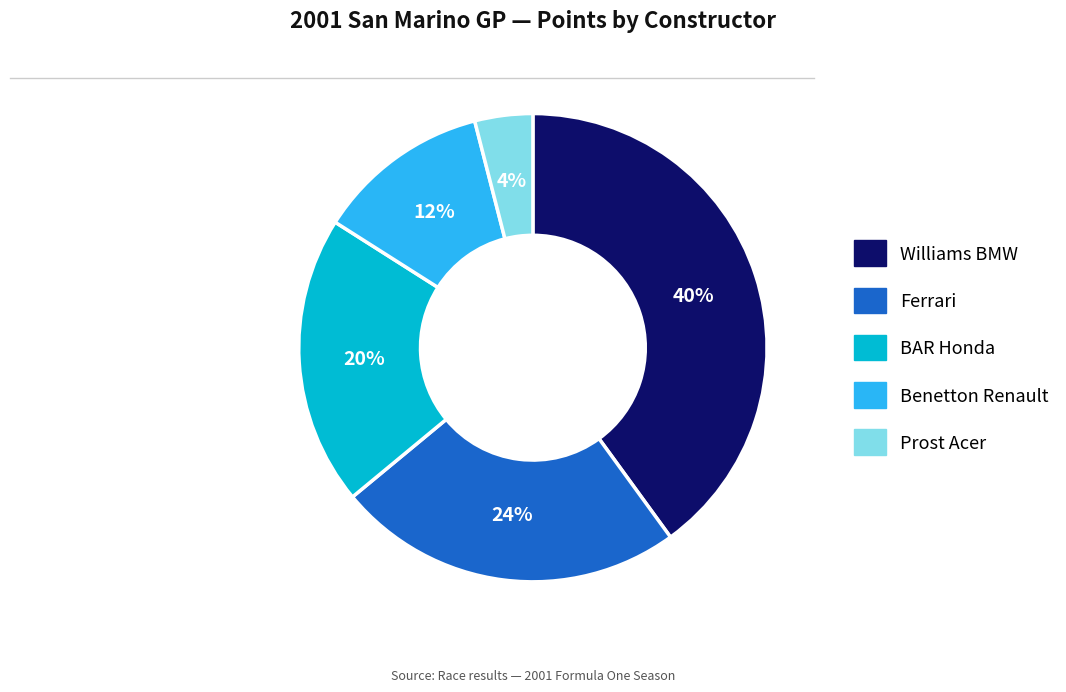

What is the largest slice in the pie chart?

Williams BMW